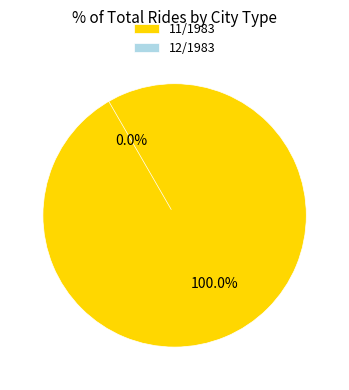

Which slice represents more than half of the pie?

11/1983